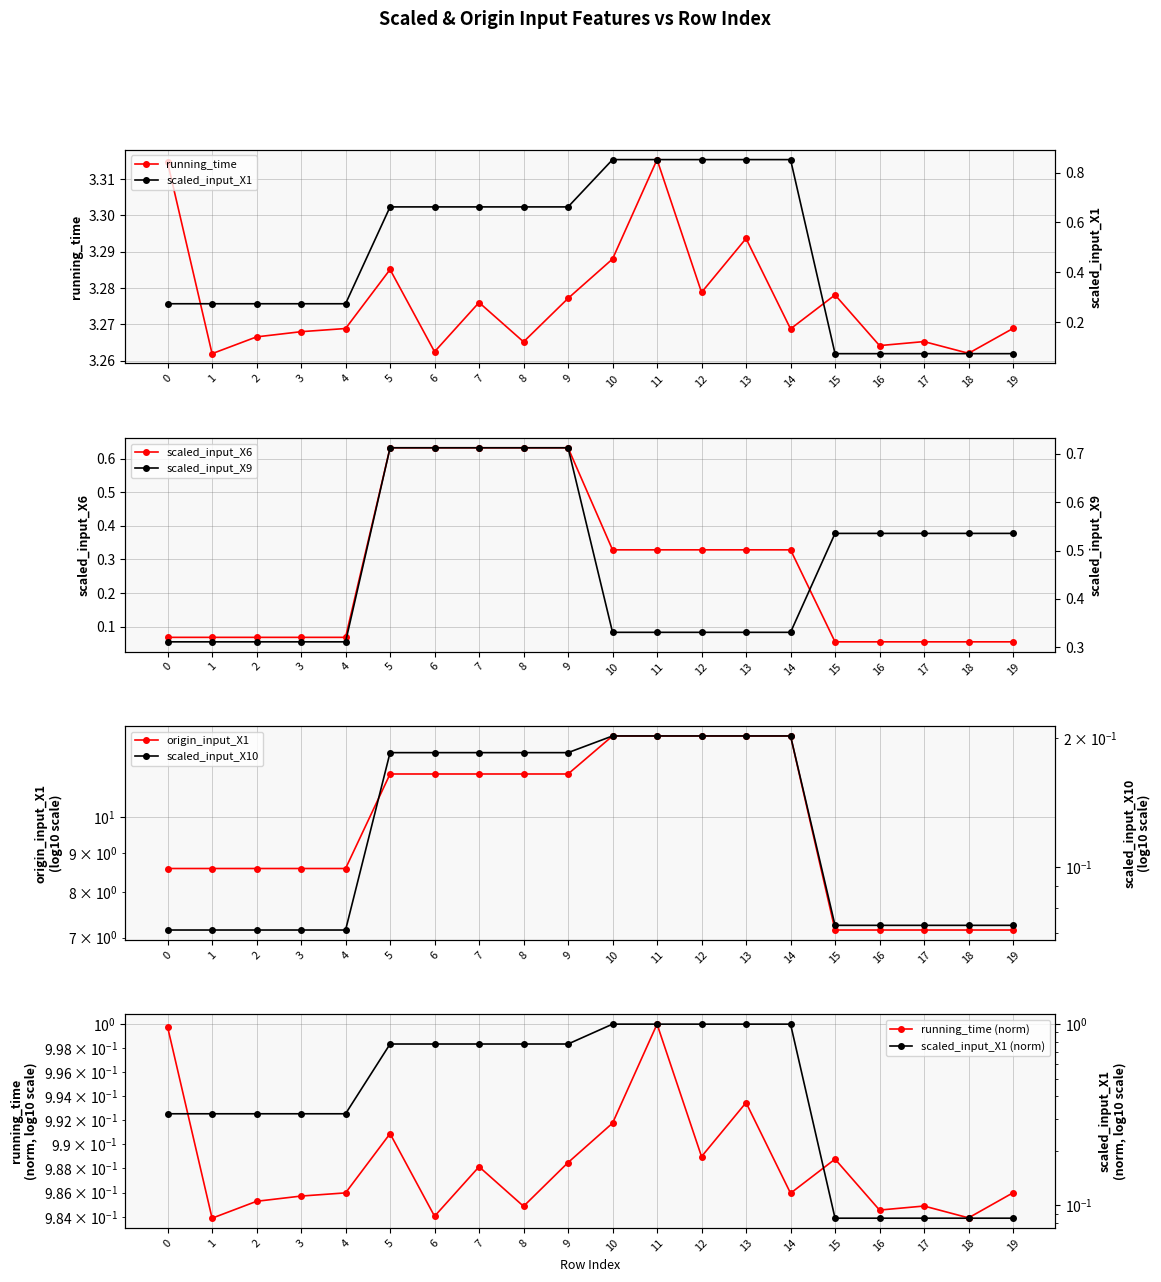

True or false: scaled_input_X1 and scaled_input_X9 intersect in this chart.

False